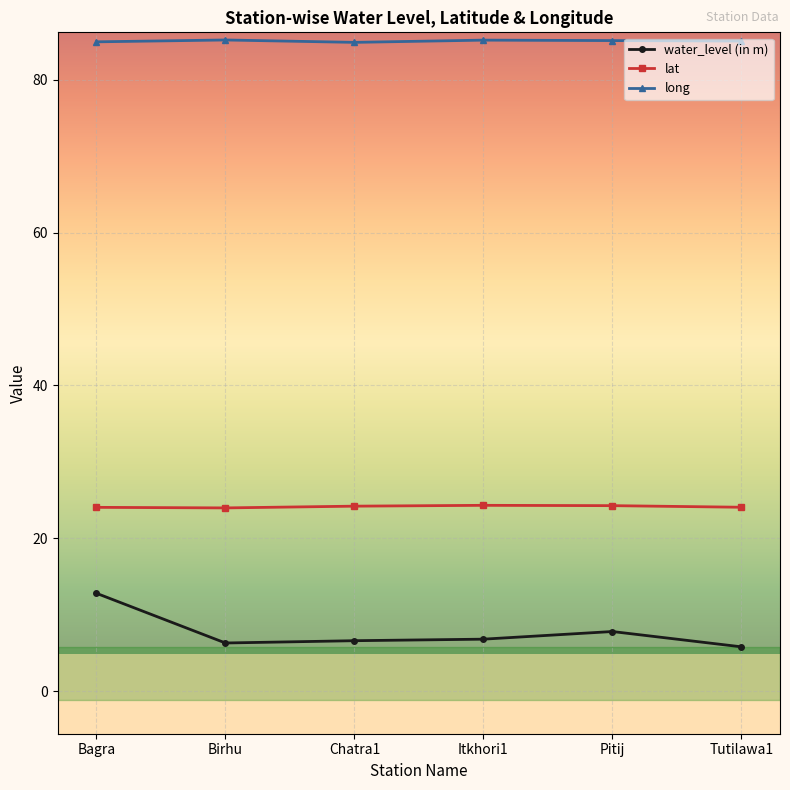

What position from the left is Birhu?

2